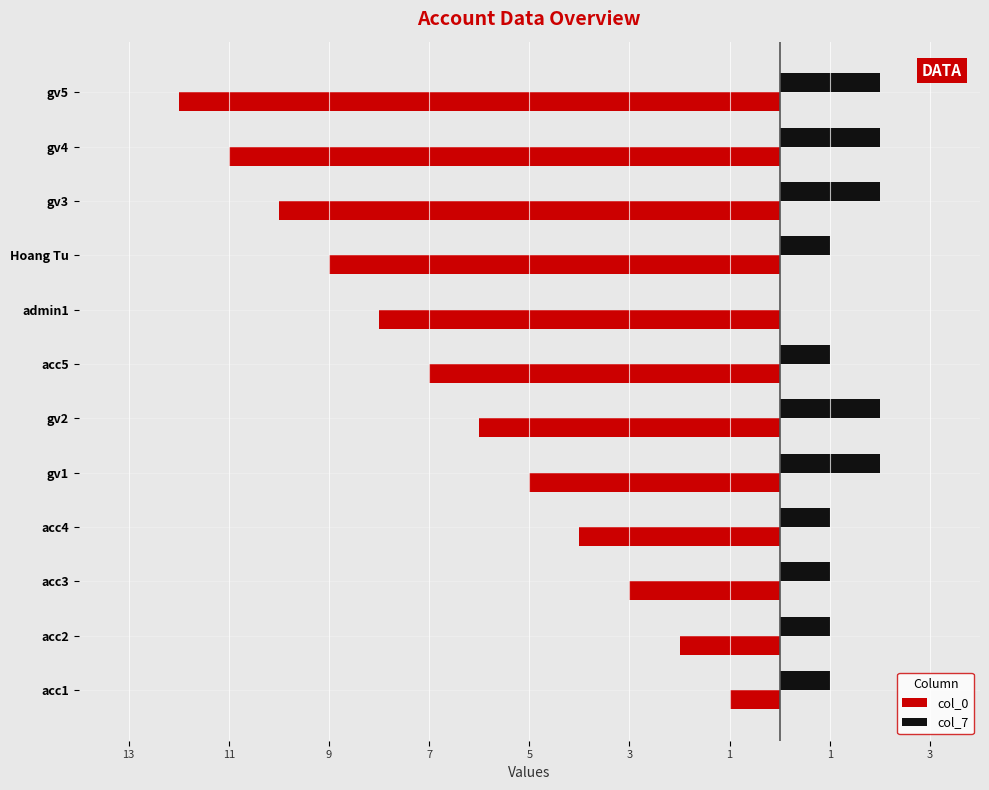

Reading left to right, list all the values displayed in this chart.

col_0: -1	-2	-3	-4	-5	-6	-7	-8	-9	-10	-11	-12
col_7: 1	1	1	1	2	2	1	0	1	2	2	2